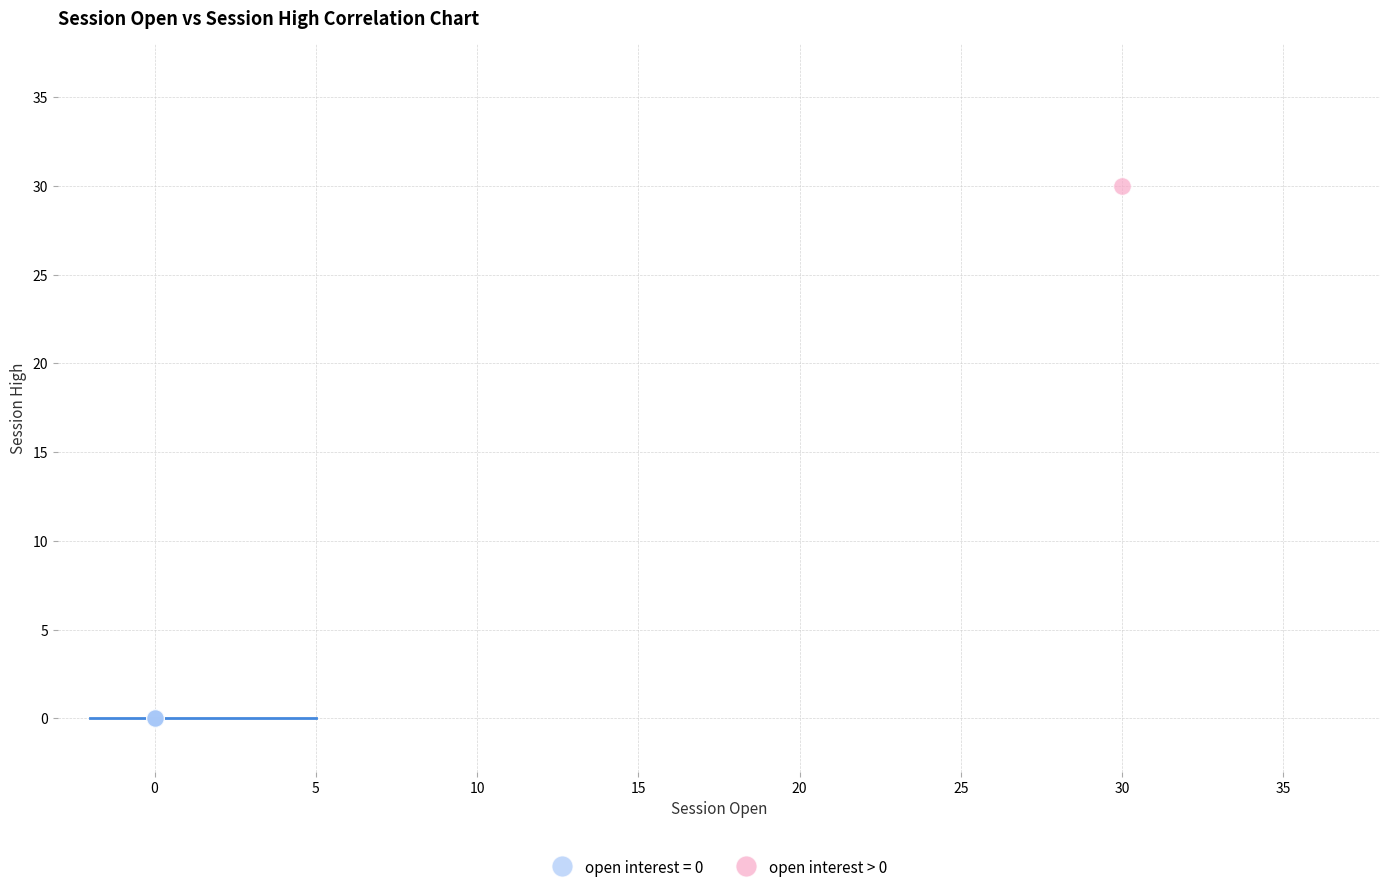

What are all the series names shown in the legend?

open interest = 0, open interest > 0